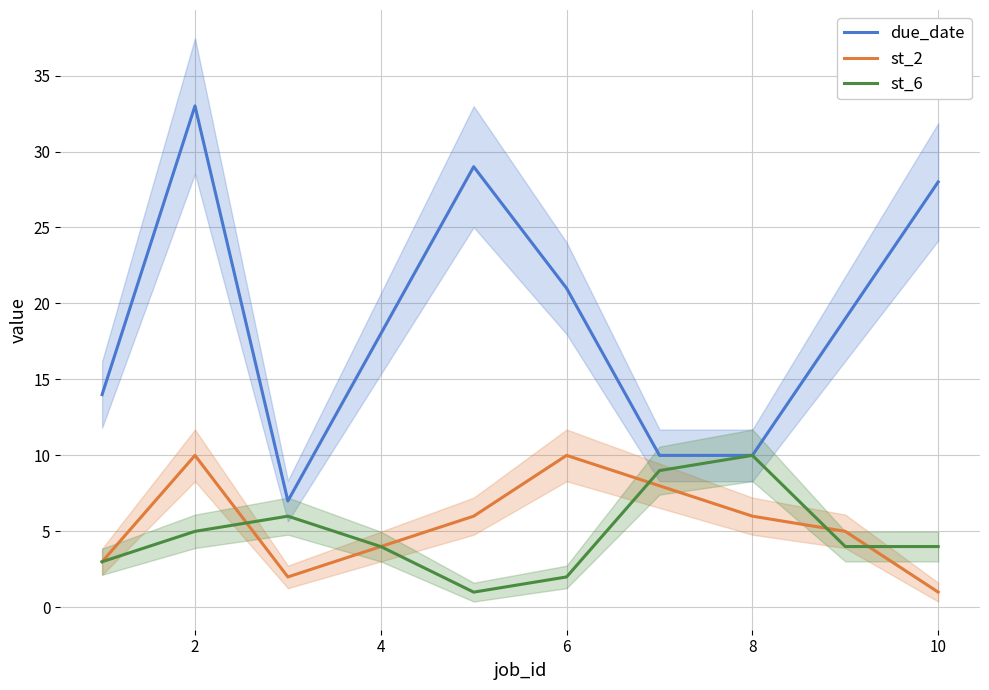

True or false: st_2 and due_date intersect in this chart.

False